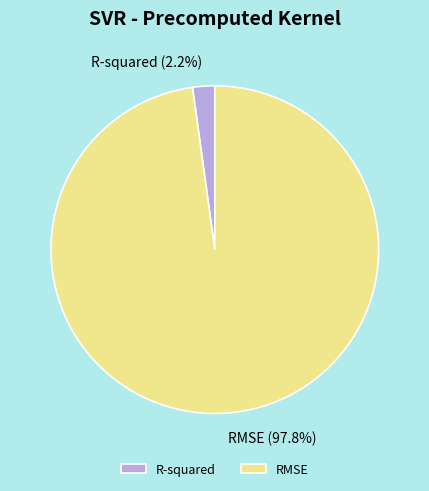

What is the smallest slice in the pie chart?

R-squared